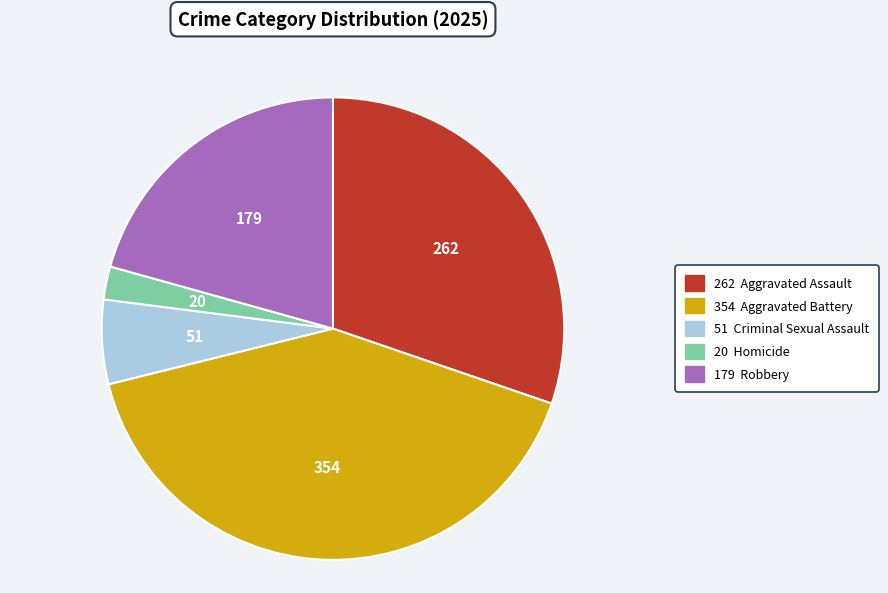

Does any single category account for the majority?

No